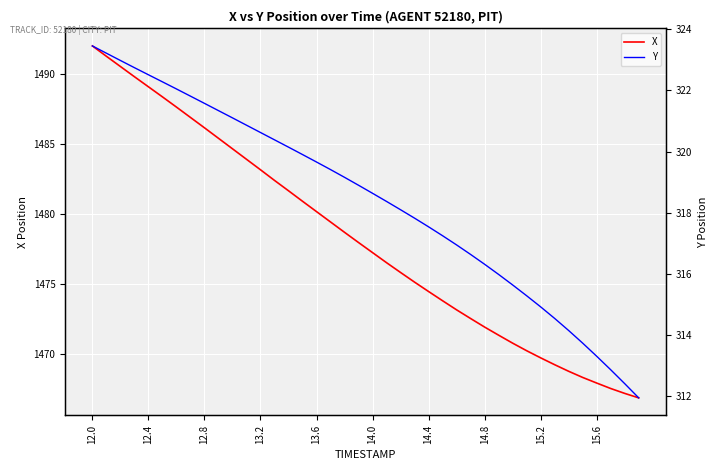

Which series has the largest total across all categories?

X